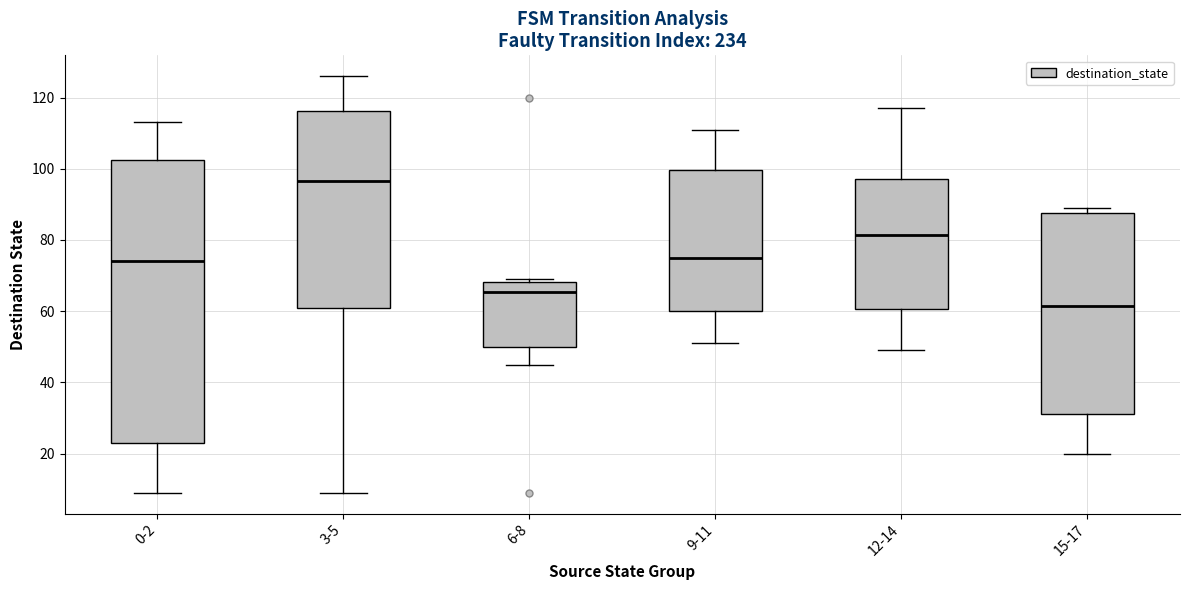

Reading left to right, transcribe this box plot: for each box, give where its median line is, the range the box spans, and where its two whiskers end, as read against the y-axis. The values are not printed on the chart, so give them approximately, as read against the axis.

0-2: median 74, box 24 to 102, whiskers 10 to 114
3-5: median 96, box 62 to 116, whiskers 10 to 126
6-8: median 66, box 50 to 68, whiskers 46 to 70
9-11: median 76, box 60 to 100, whiskers 52 to 112
12-14: median 82, box 60 to 98, whiskers 50 to 118
15-17: median 62, box 32 to 88, whiskers 20 to 90